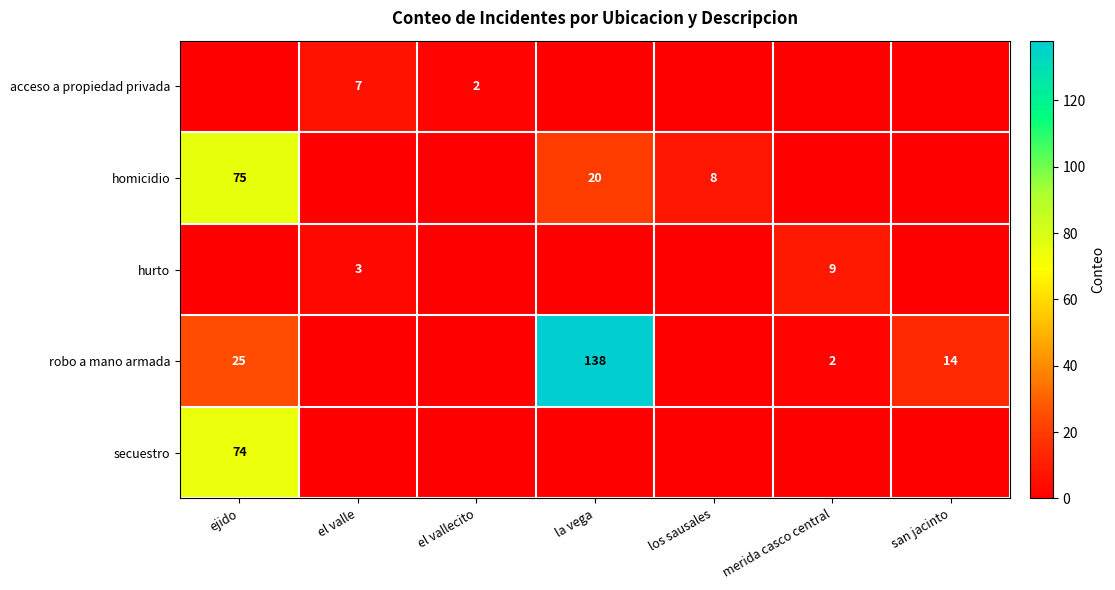

What is the difference between the homicidio values at ejido and los sausales?

67